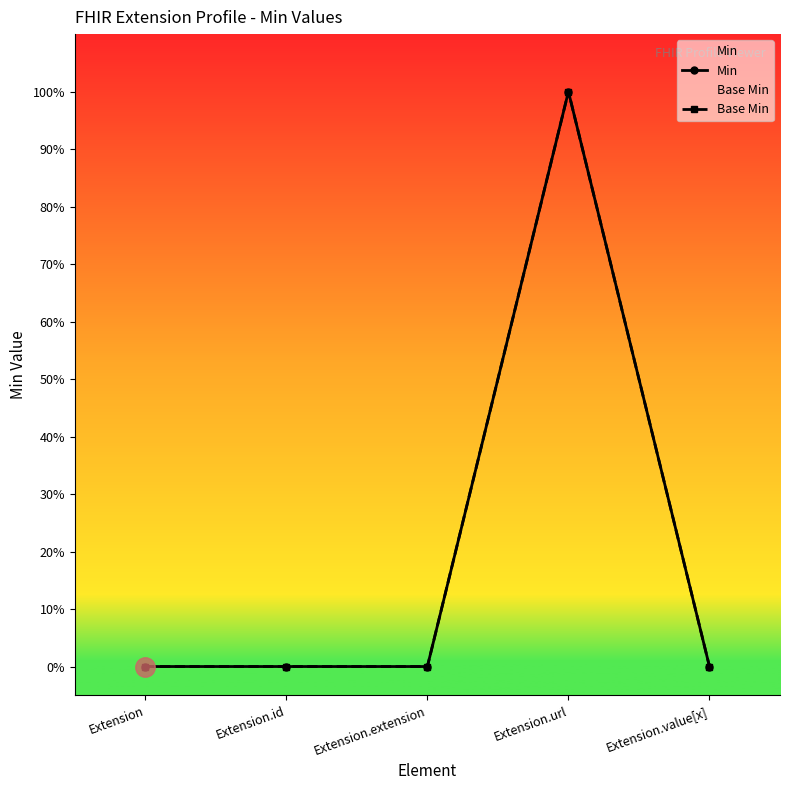

What is the value of the Base Min point at the 4th from the left?

1